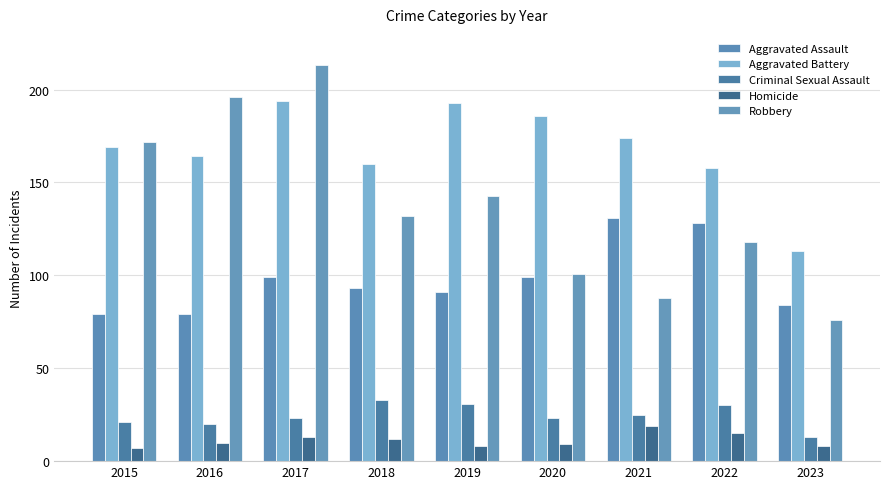

List the labels in order of Homicide value, smallest first.

2015, 2019, 2023, 2020, 2016, 2018, 2017, 2022, 2021